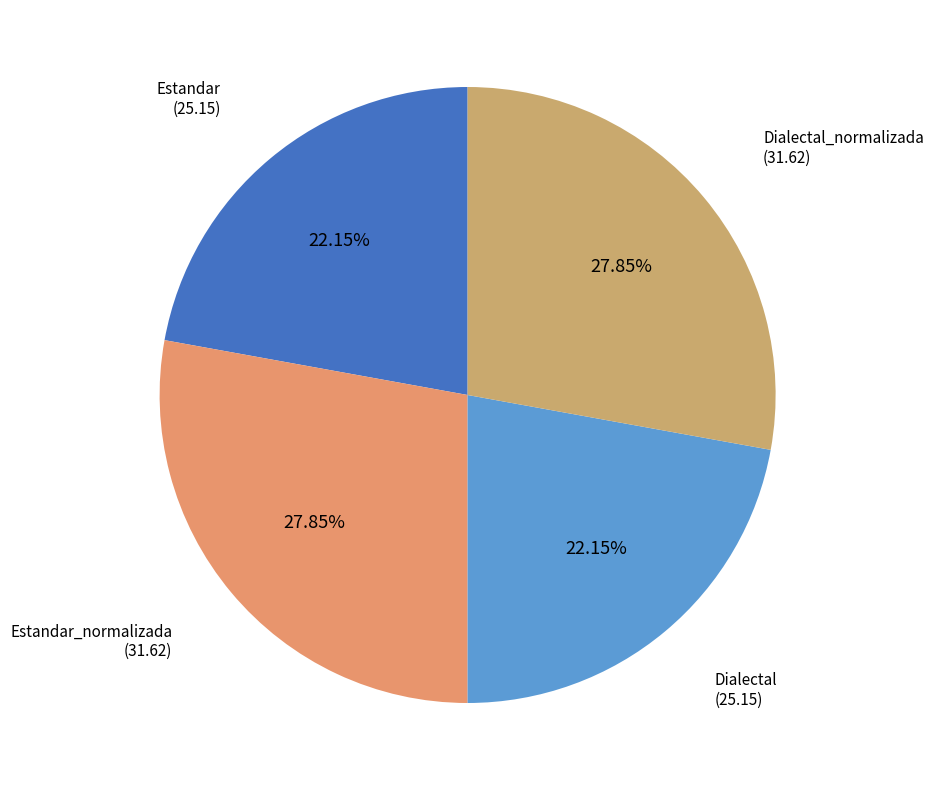

Does Dialectal_normalizada account for over 50% of the chart?

No